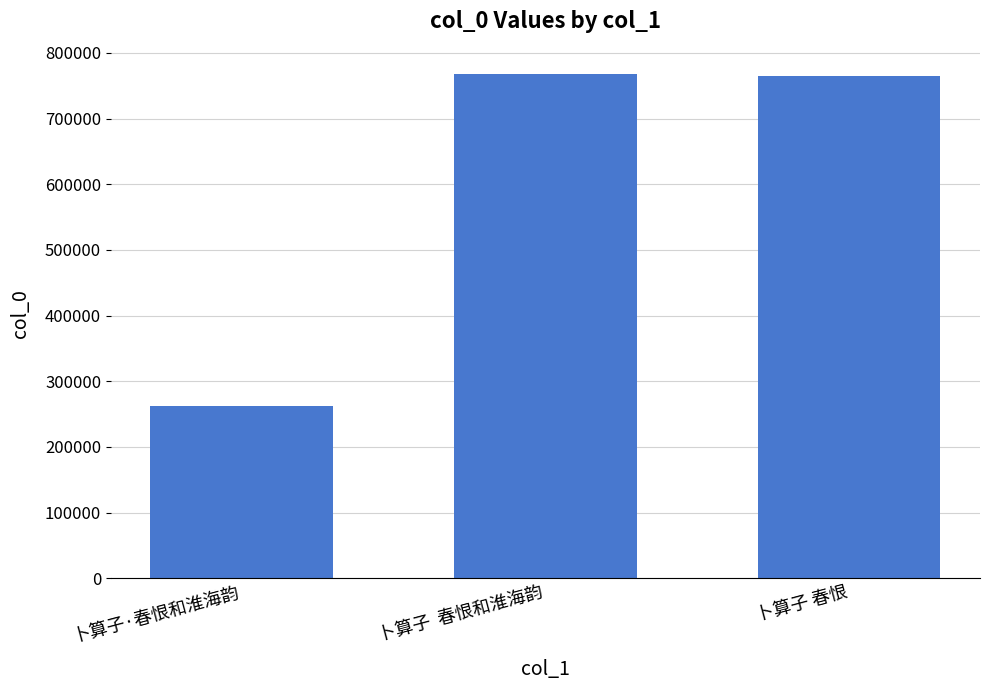

The chart shows a value of 767836 at 卜算子  春恨和淮海韵. True or false?

True